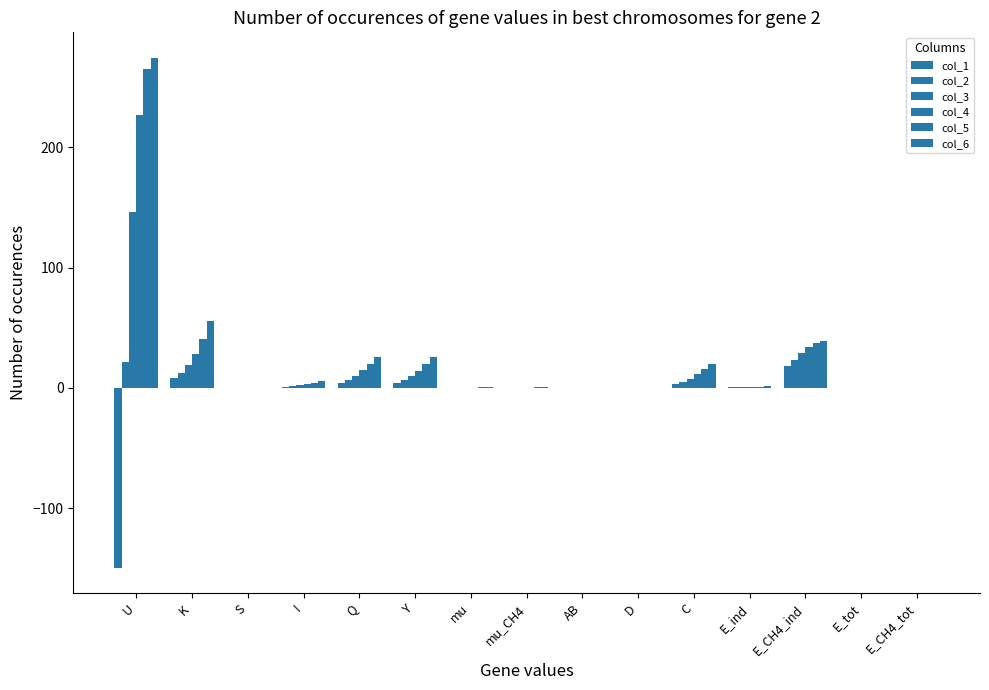

Reading left to right, what are all the values shown in this chart?

col_1: -149.4	7.8	0.2	1.0	4.2	4.2	0.1	0.1	0.0	0.0	3.2	0.6	18.0	0.0	0.0
col_2: 21.2	12.3	0.2	1.5	6.6	6.6	0.2	0.2	0.0	0.0	5.1	0.7	23.5	0.0	0.0
col_3: 146.1	19.0	0.2	2.2	10.0	9.9	0.2	0.2	0.0	0.0	7.7	0.9	29.1	0.0	0.0
col_4: 226.6	28.5	0.2	3.1	14.5	14.3	0.3	0.3	0.0	0.0	11.2	1.0	34.0	0.0	0.0
col_5: 265.0	40.7	0.2	4.1	19.7	19.5	0.3	0.3	0.0	0.0	15.3	1.1	37.2	0.0	0.0
col_6: 274.5	55.7	0.2	5.5	25.7	25.4	0.4	0.4	0.1	0.0	19.9	1.1	38.9	0.0	0.0